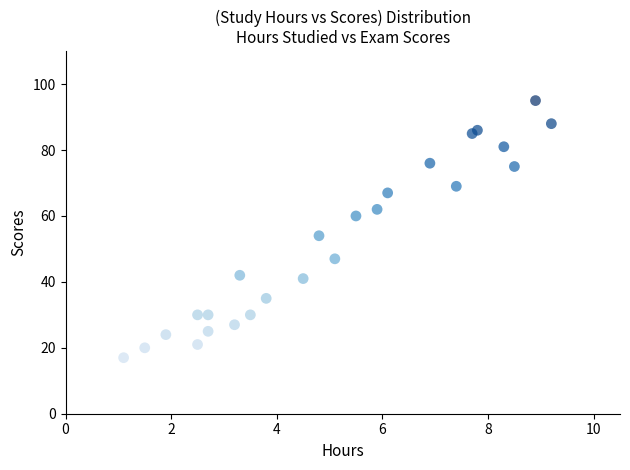

What Y value in the scatter plot is closest to 56?

54